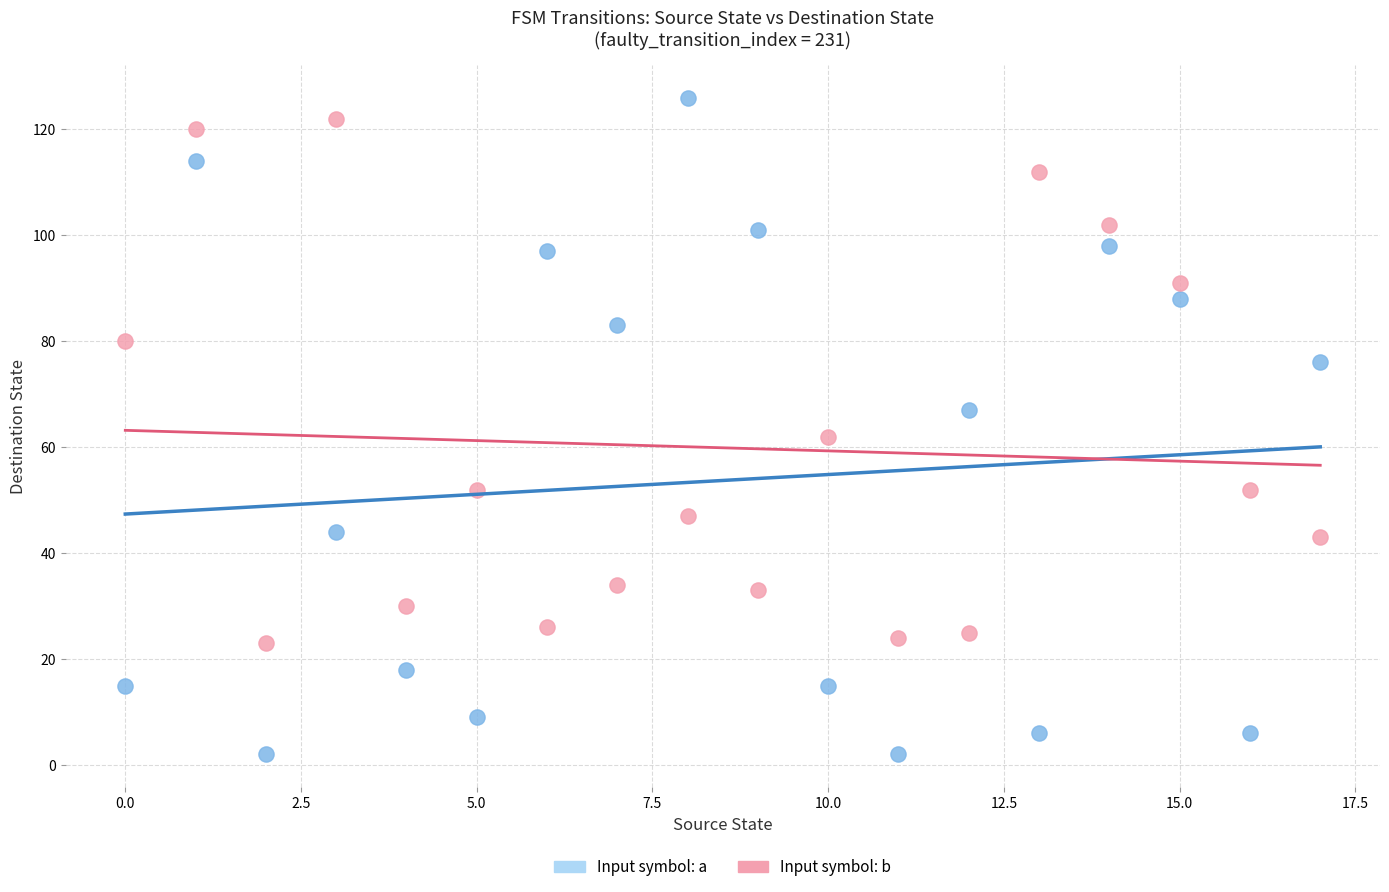

Which series reaches the minimum Y coordinate?

Input symbol: a